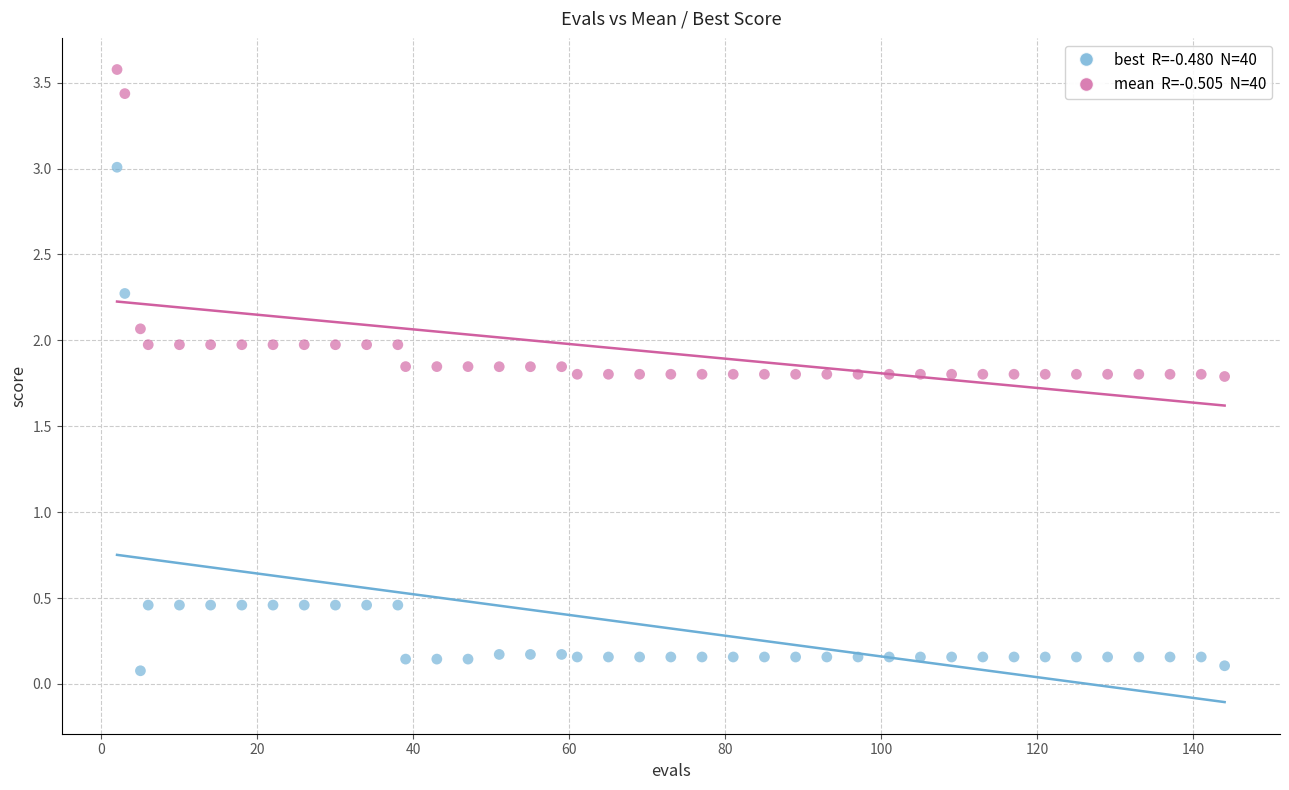

Across all data points, what is the range of X values (max minus min)?

142.0